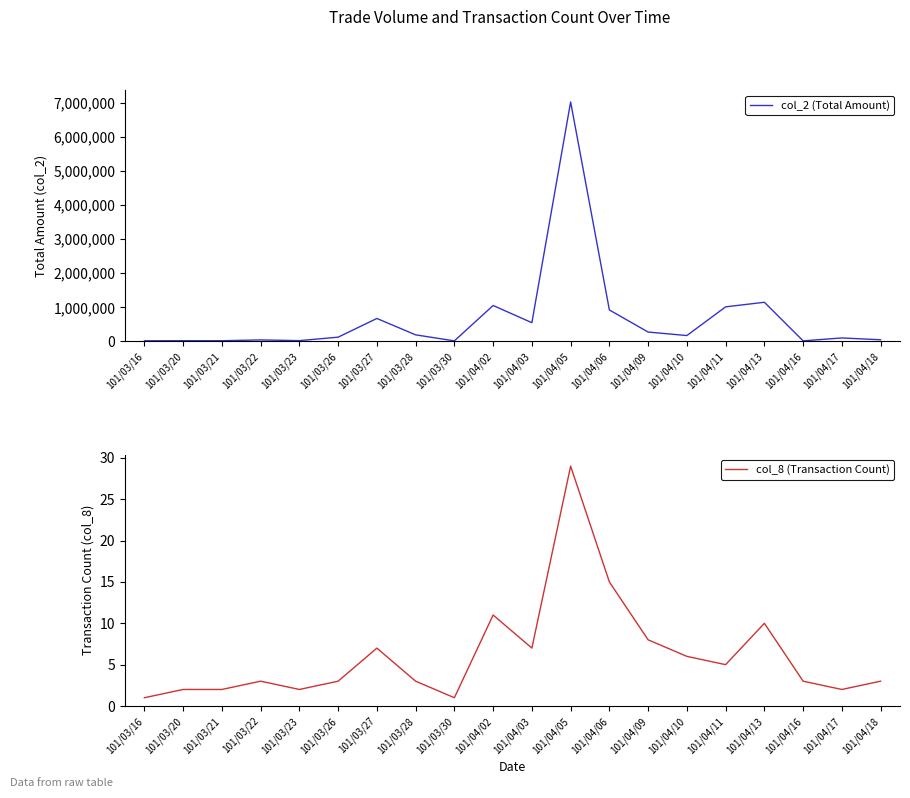

What is the total value across all series at 101/04/02?

1053911